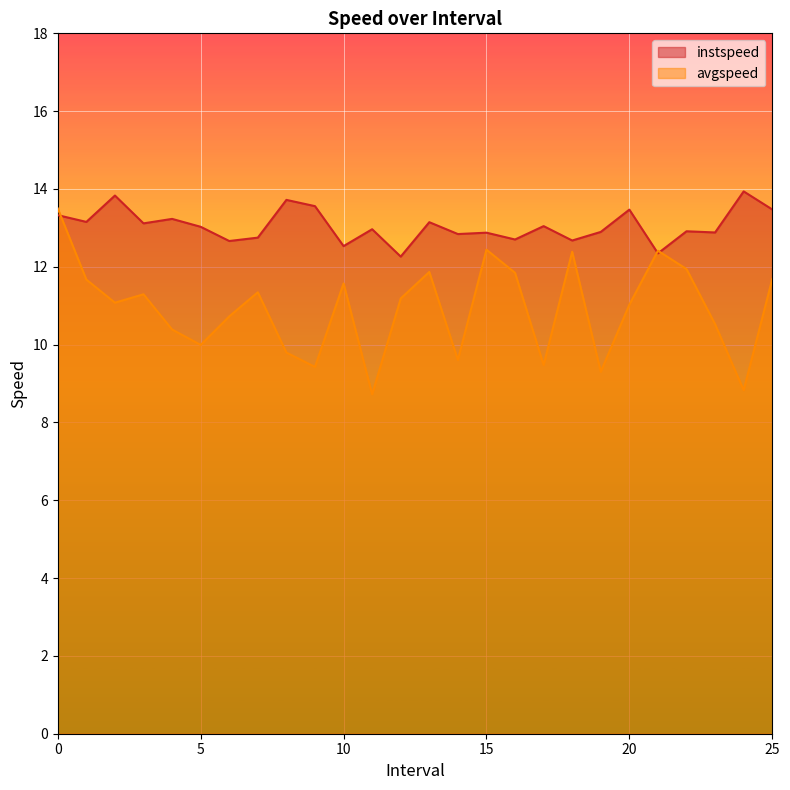

Reading left to right, what are all the values shown in this chart?

instspeed: 13.3	13.2	13.8	13.1	13.2	13.0	12.7	12.7	13.7	13.6	12.5	13.0	12.3	13.1	12.8	12.9	12.7	13.0	12.7	12.9	13.5	12.3	12.9	12.9	13.9	13.5
avgspeed: 13.5	11.7	11.1	11.3	10.4	10.0	10.7	11.3	9.8	9.4	11.6	8.7	11.2	11.9	9.6	12.4	11.8	9.5	12.4	9.3	11.0	12.4	11.9	10.5	8.8	11.7